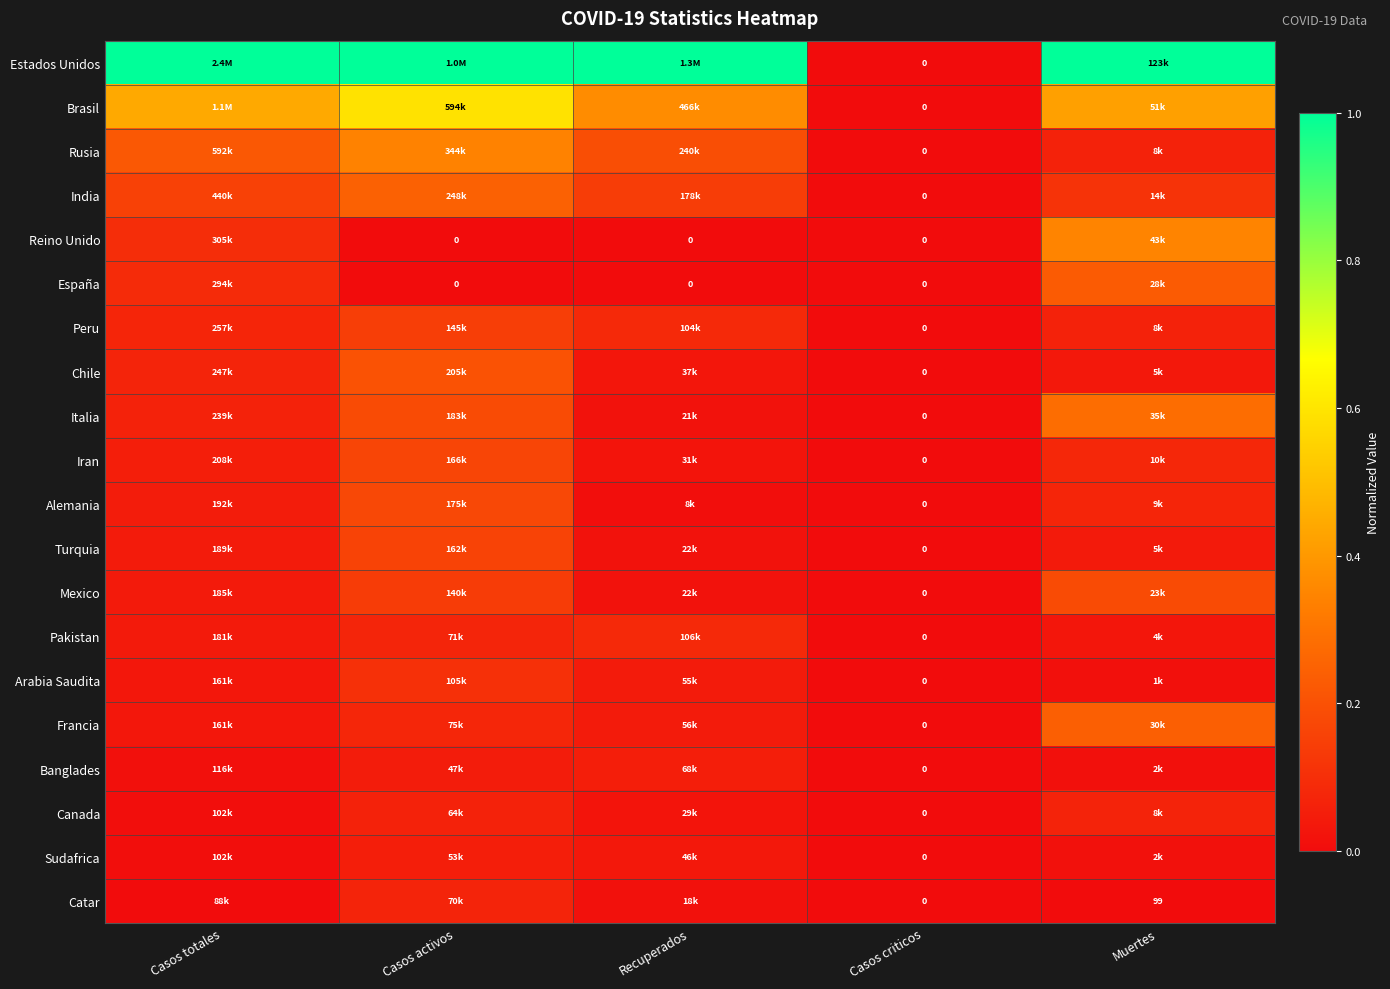

What is the average value of the Peru series?

0.1